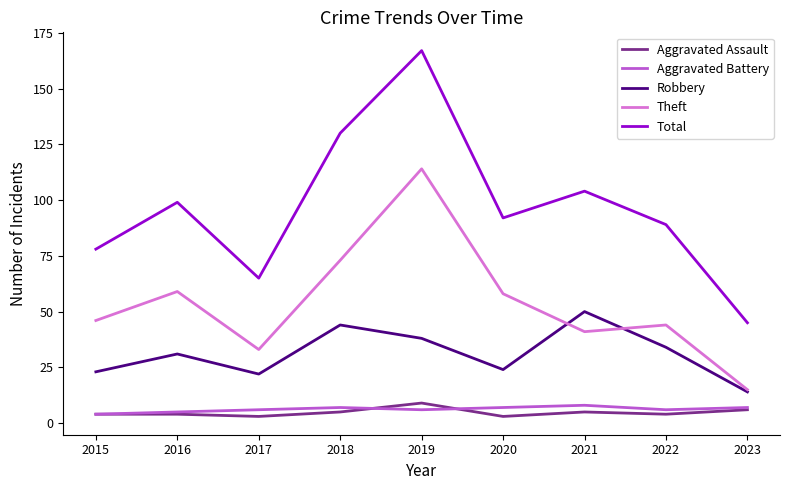

The Total series shows 75 at 2023. True or false?

False